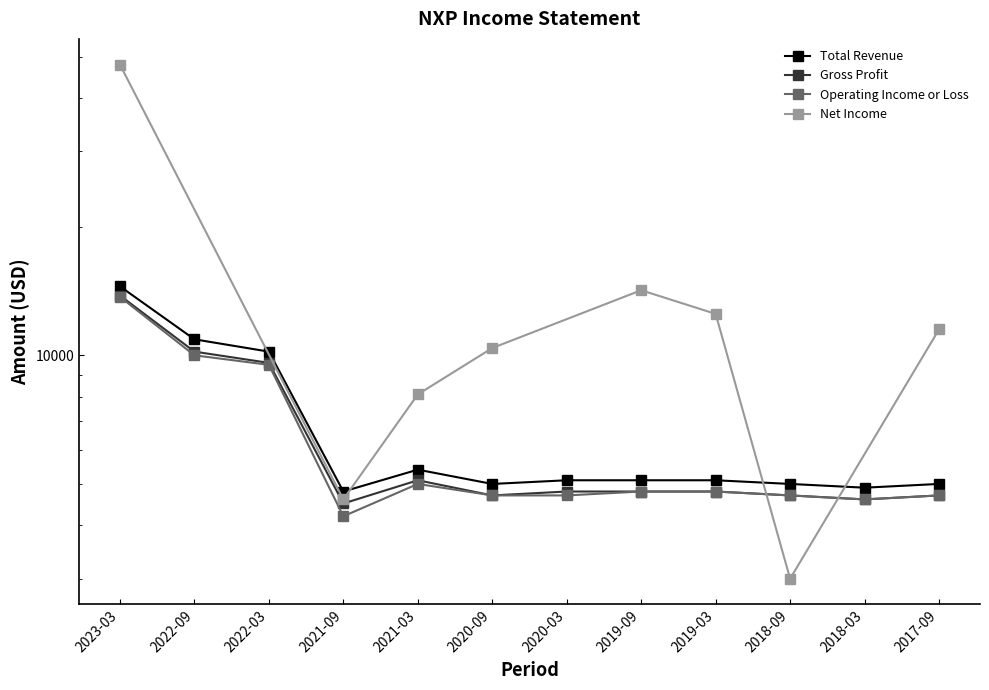

List the labels in order of Total Revenue value, largest first.

2023-03, 2022-09, 2022-03, 2021-03, 2020-03, 2019-09, 2019-03, 2020-09, 2018-09, 2017-09, 2018-03, 2021-09